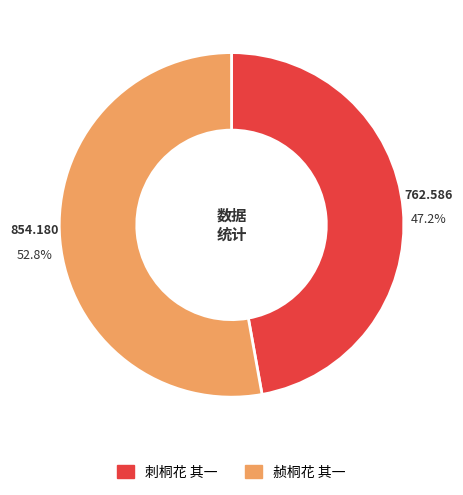

To the nearest percent, what is the combined percentage of 刺桐花 其一 and 赪桐花 其一?

100%